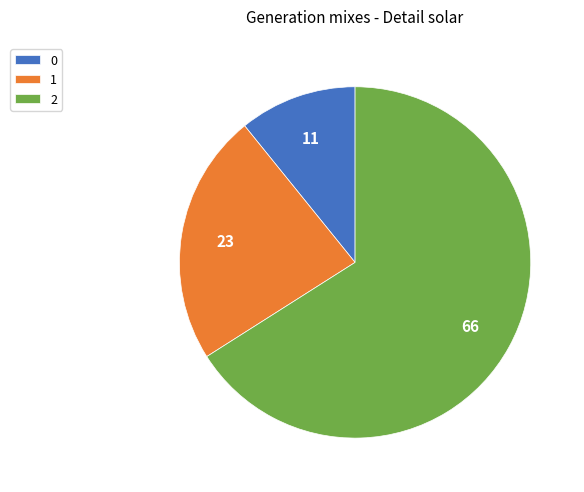

Count the number of slices in the pie.

3